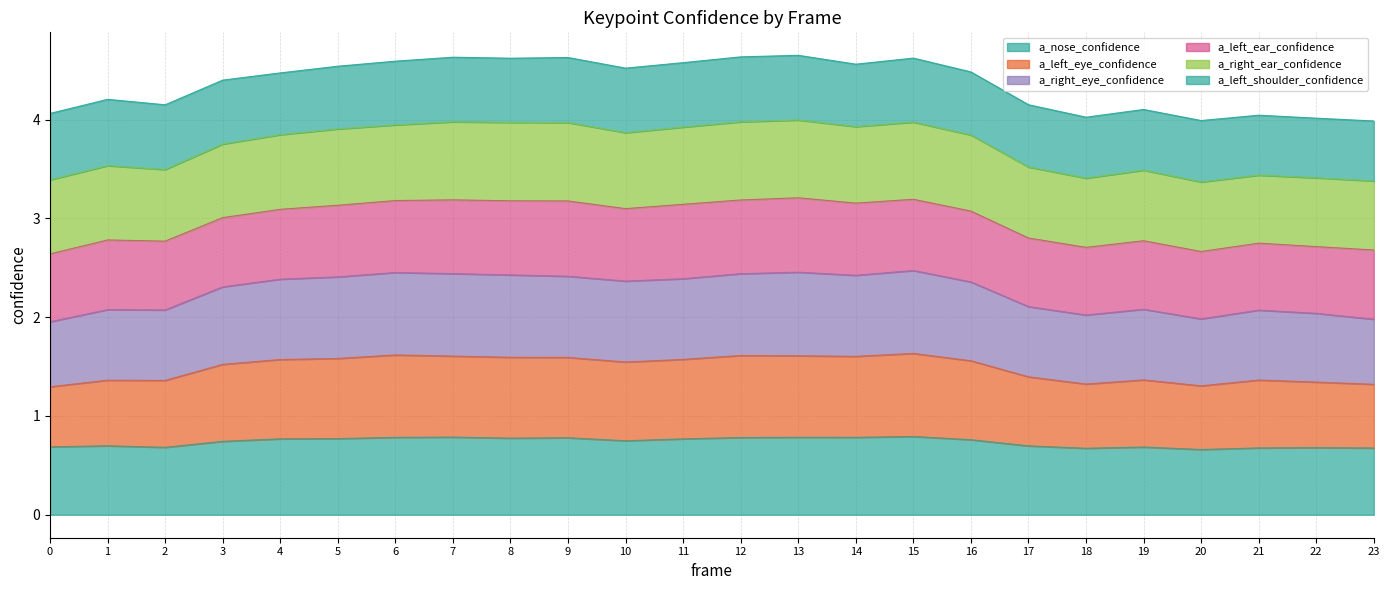

What is the total value across all series at 6?

4.6